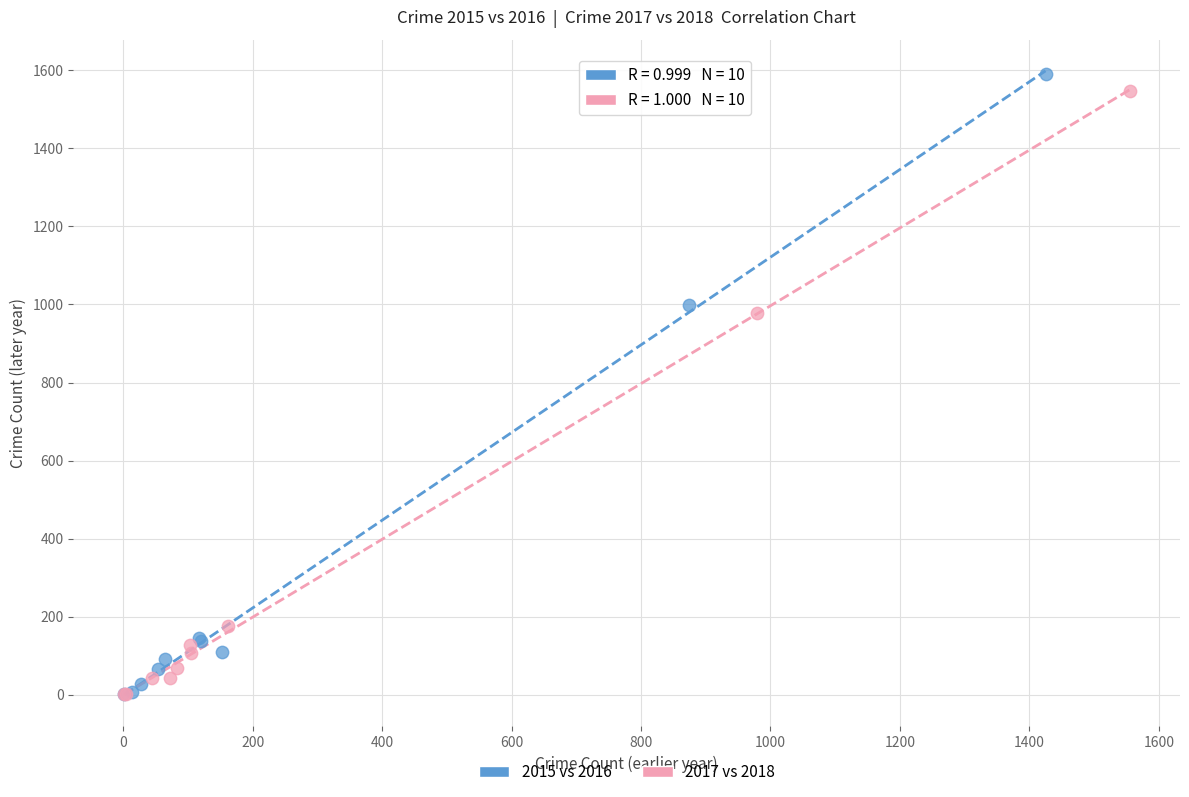

Which series has the widest spread of Y values?

2015 vs 2016